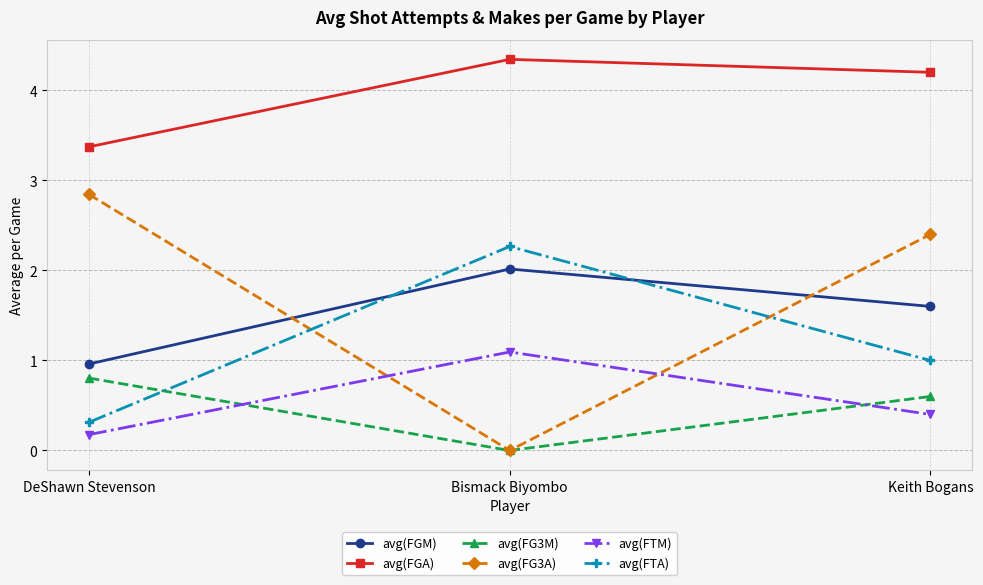

What is the greatest value displayed?

4.3